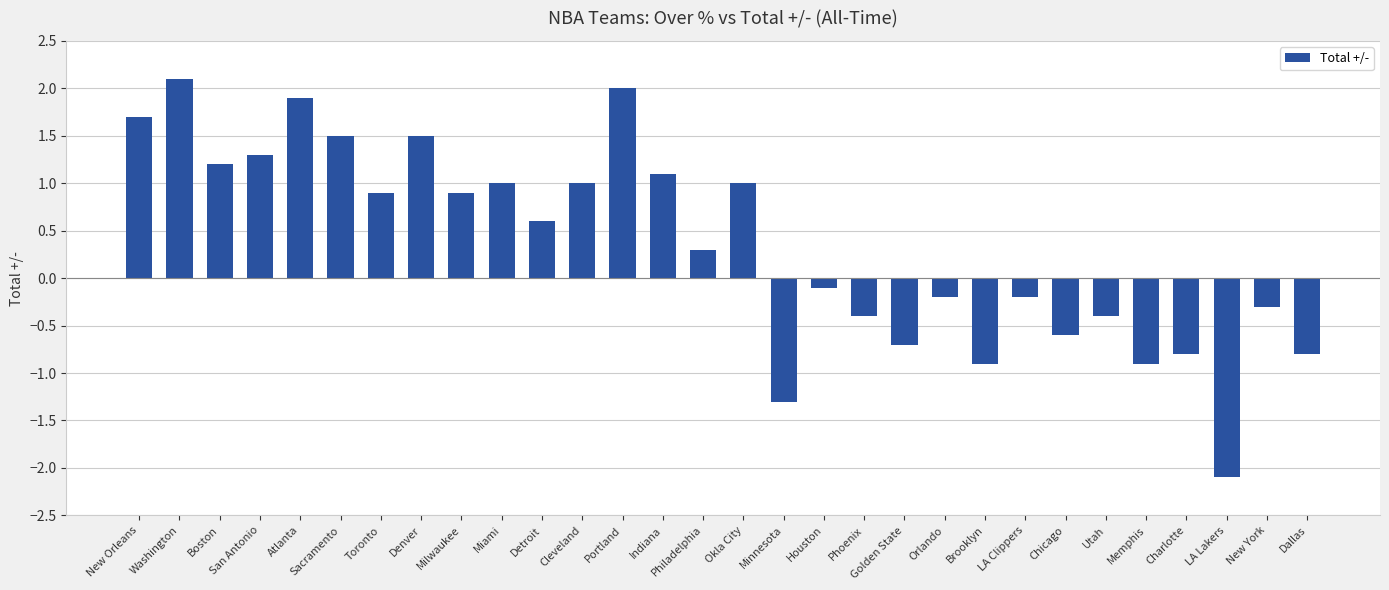

The chart shows a value of -2.8 at LA Lakers. True or false?

False